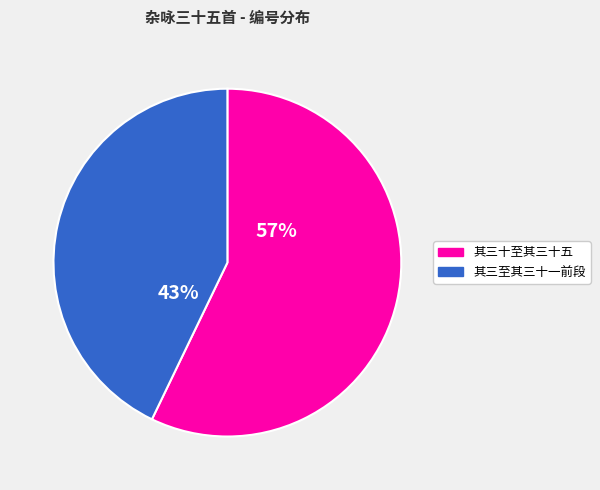

Count the number of slices in the pie.

2